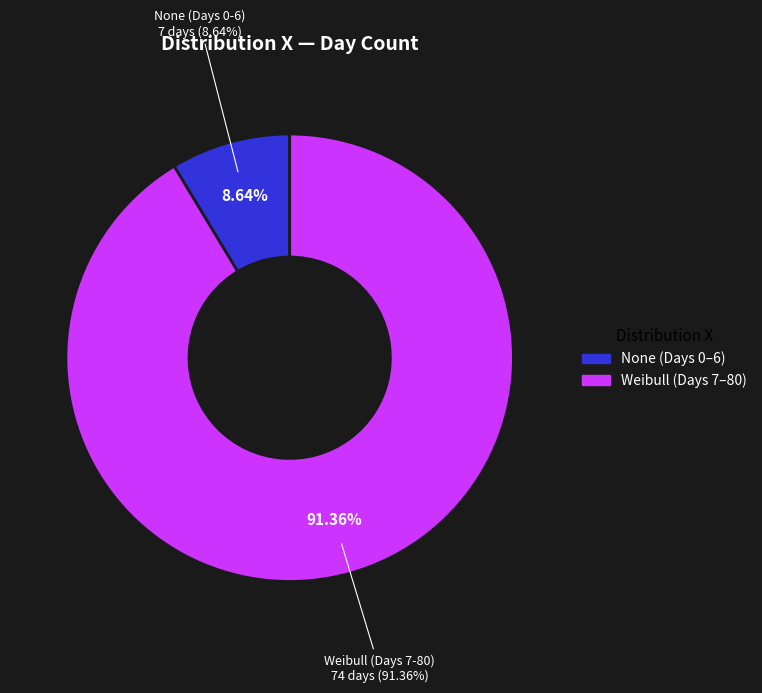

Do Weibull and None together represent more than half of the pie?

Yes